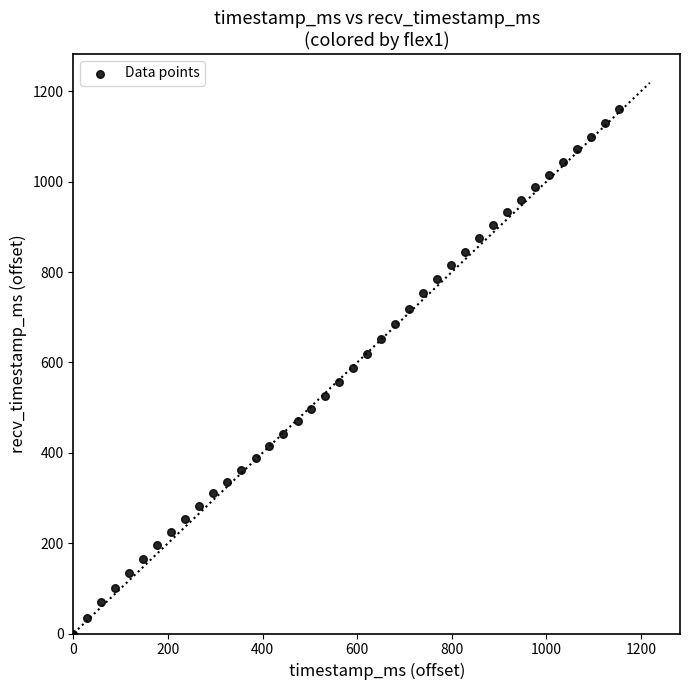

What is the range of Y values (max minus min)?

1161